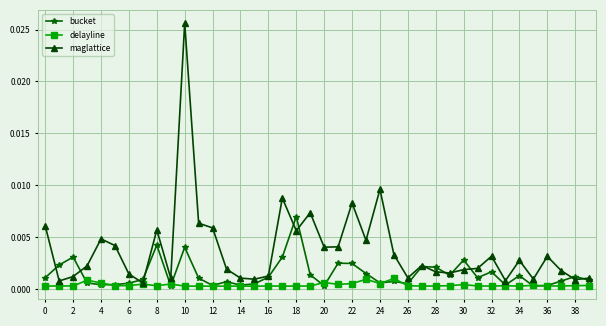

Rank the series by their average value, from highest to lowest.

maglattice, bucket, delayline